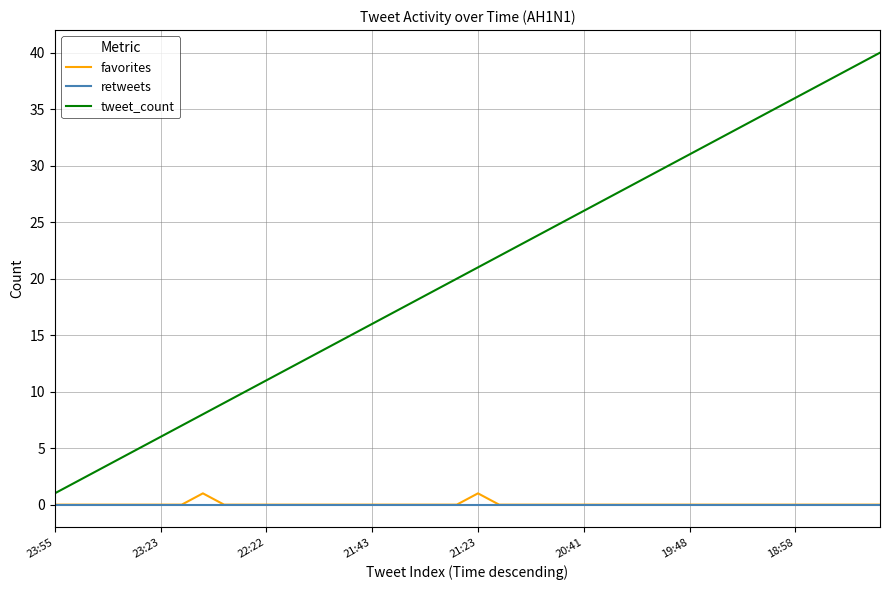

What is the maximum value shown in the chart?

40